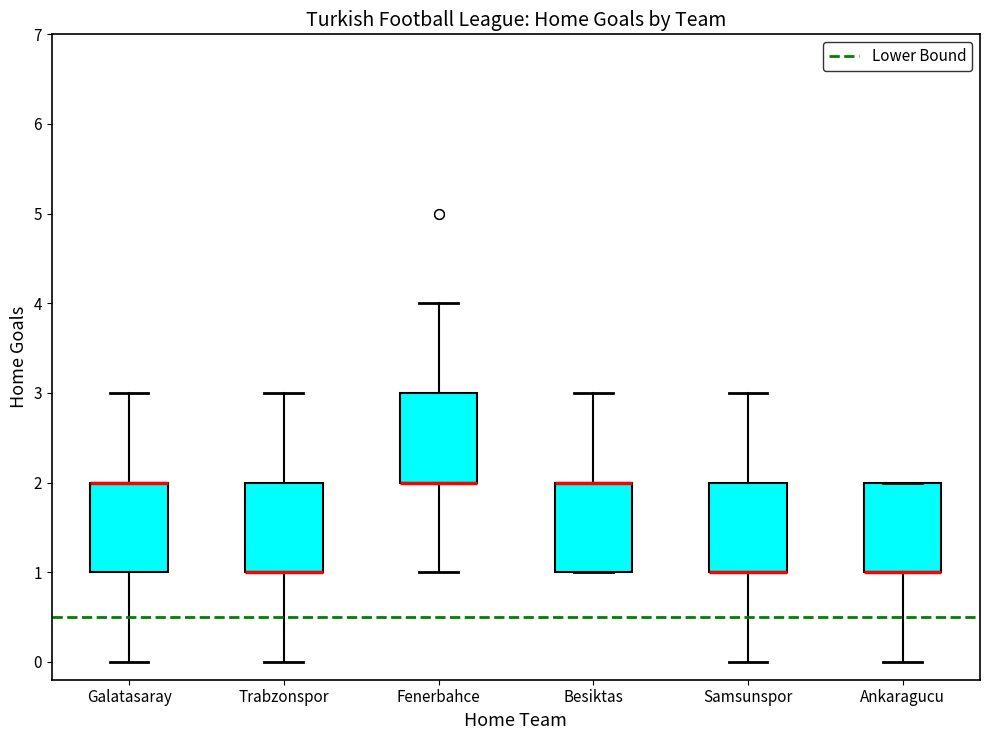

Where does the upper whisker of the box for Samsunspor end on the y-axis? The values are not printed on the chart, so give them approximately, as read against the axis.

3